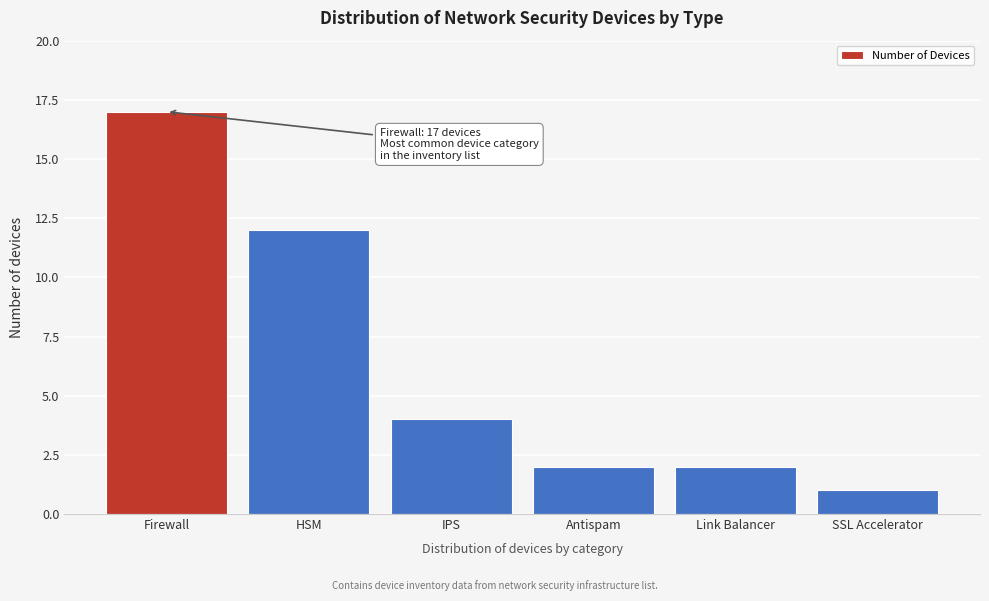

Reading left to right, list all the values displayed in this chart.

17	12	4	2	2	1